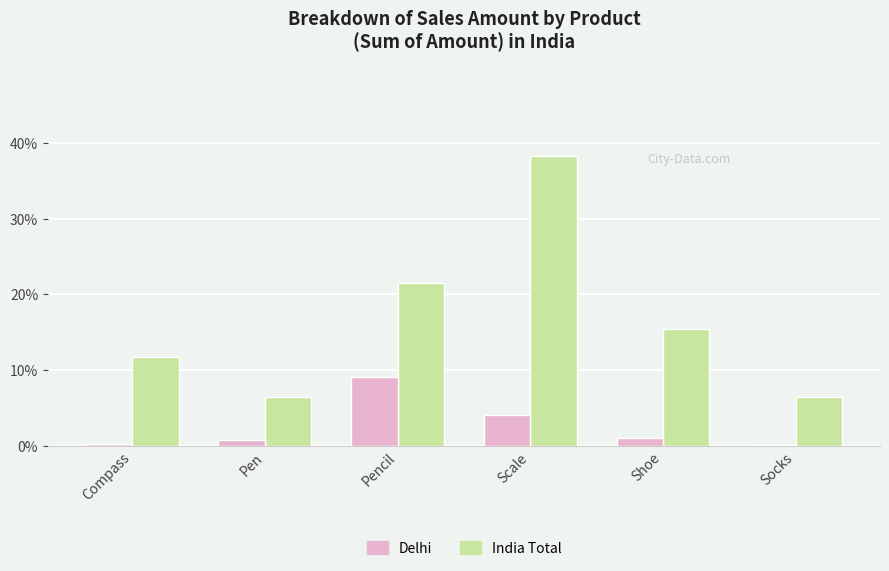

What is the total value across all series at Shoe?

16.5